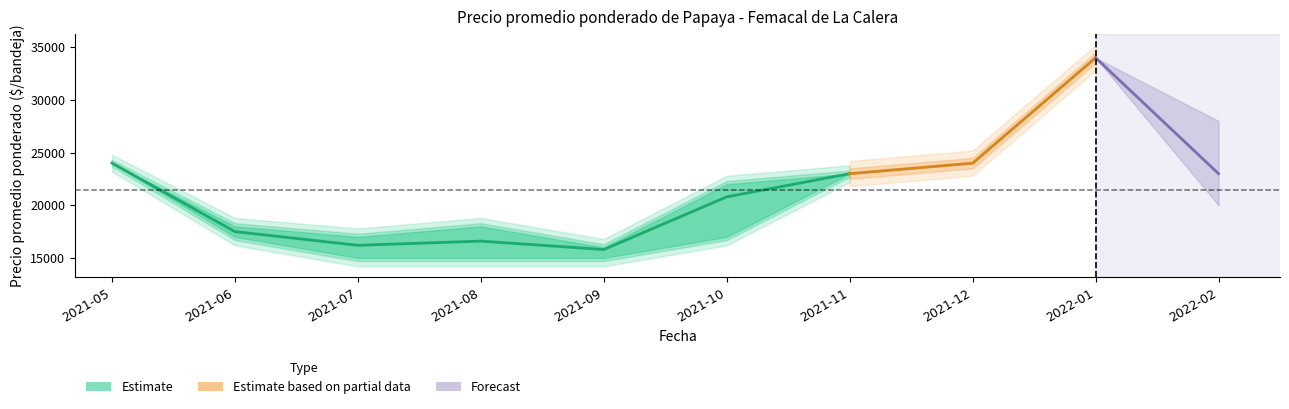

What is the maximum value shown in the chart?

34000